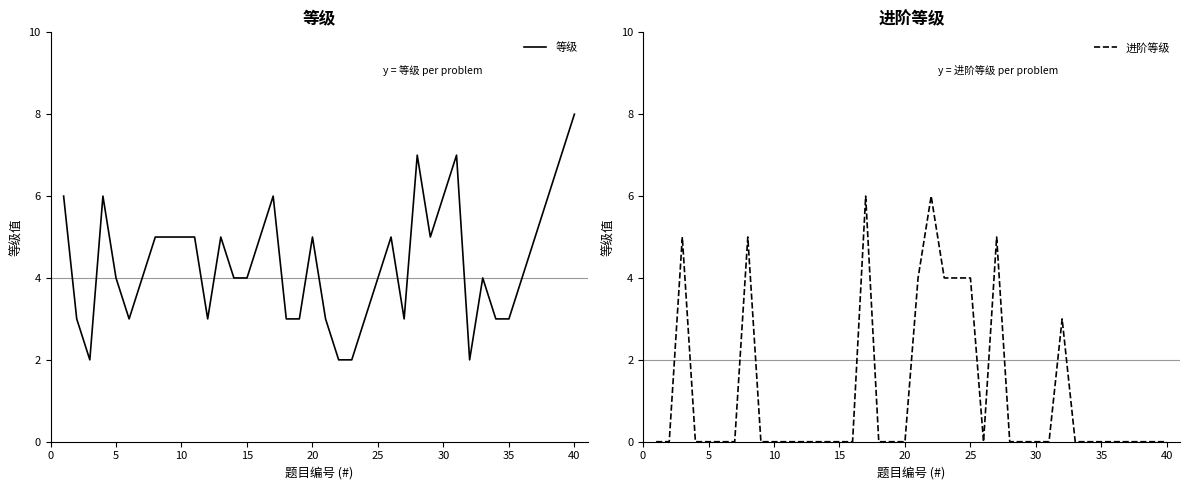

Count the number of categories in the chart.

40